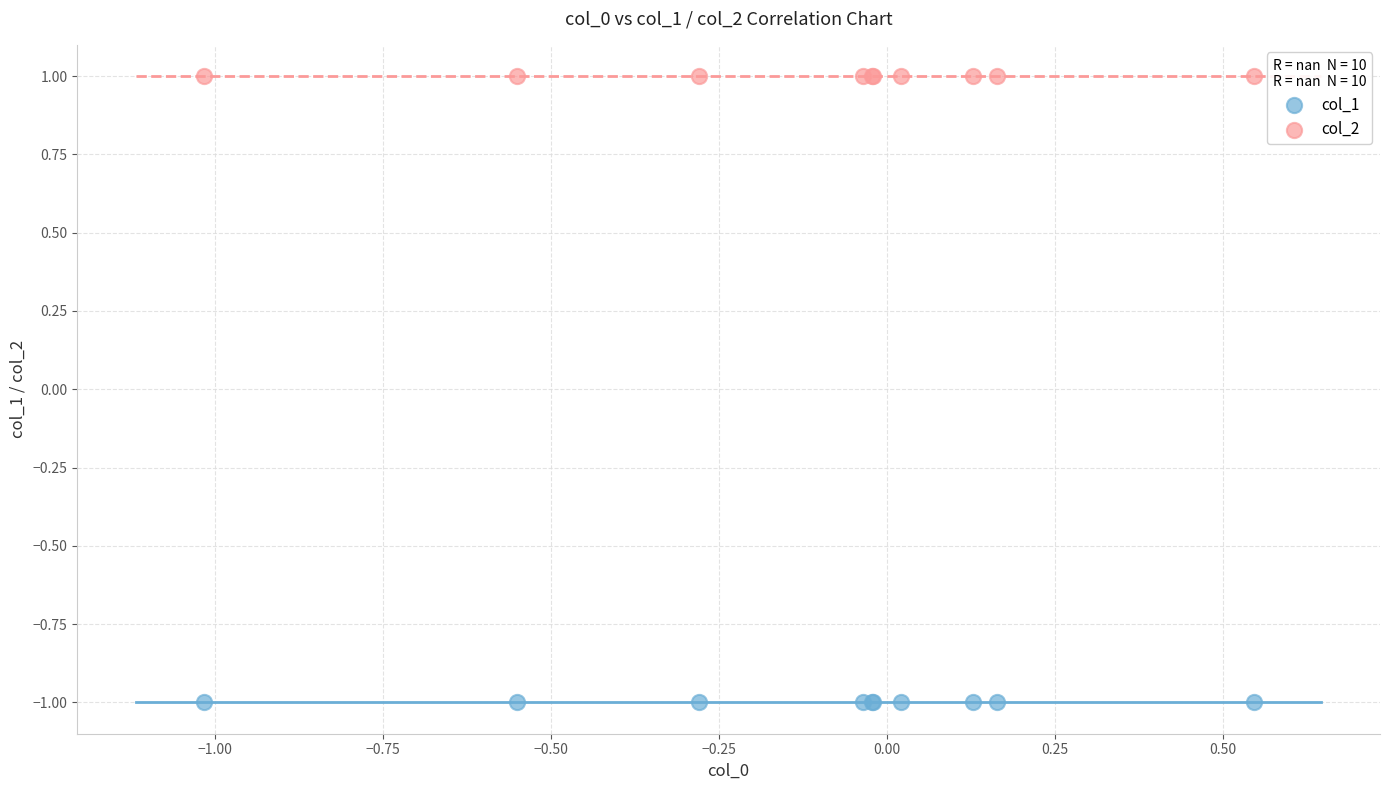

Which series reaches the minimum Y coordinate?

col_1